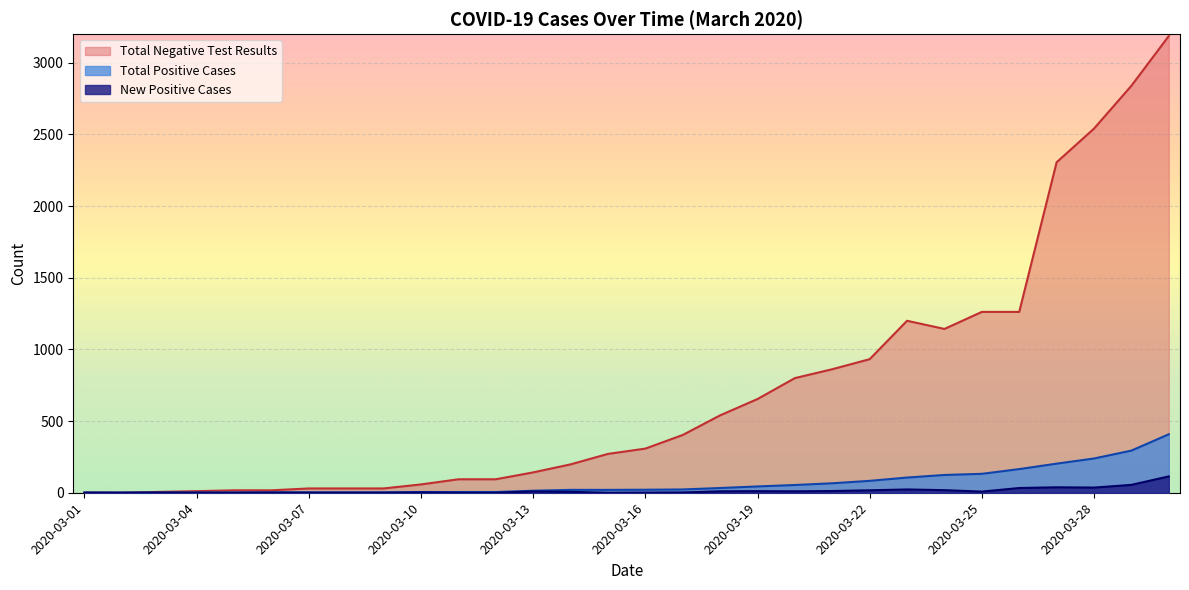

What is the value of the Total Negative Test Results point at the 27th from the left?

2306